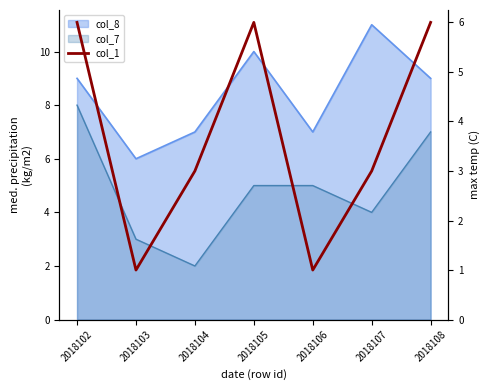

What value does the data have at 2018107?

3